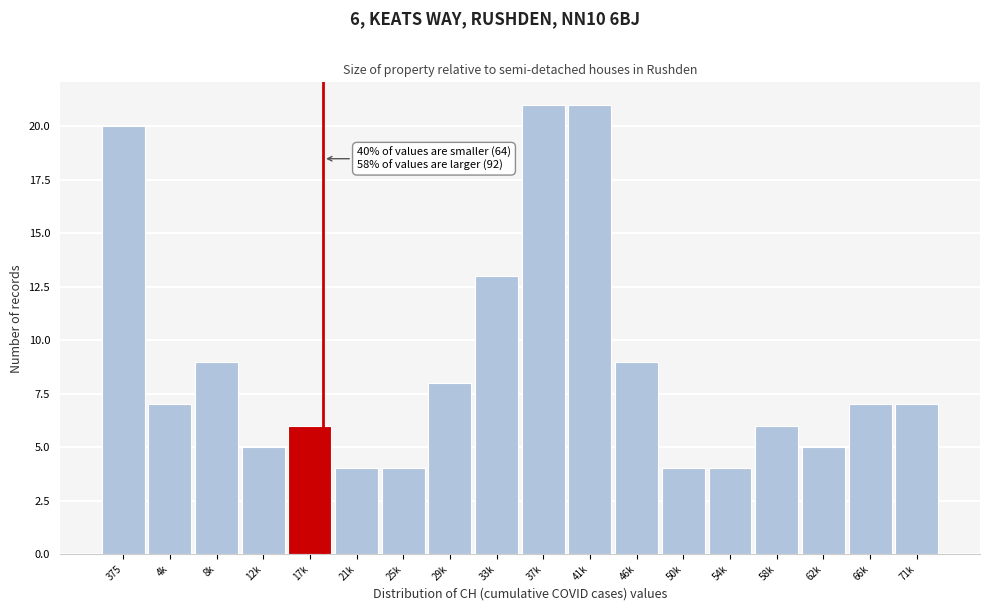

Reading left to right, list all the values displayed in this chart.

20	7	9	5	6	4	4	8	13	21	21	9	4	4	6	5	7	7